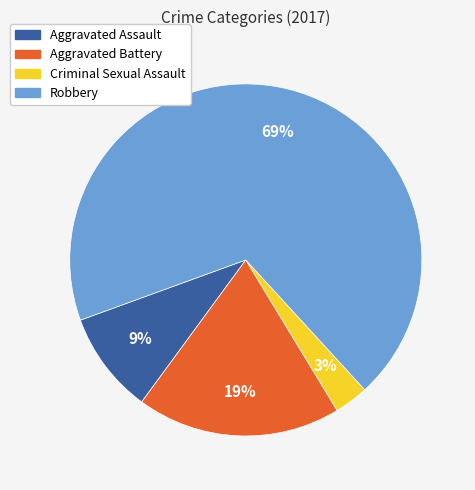

To the nearest percent, what portion does Aggravated Battery represent?

19%